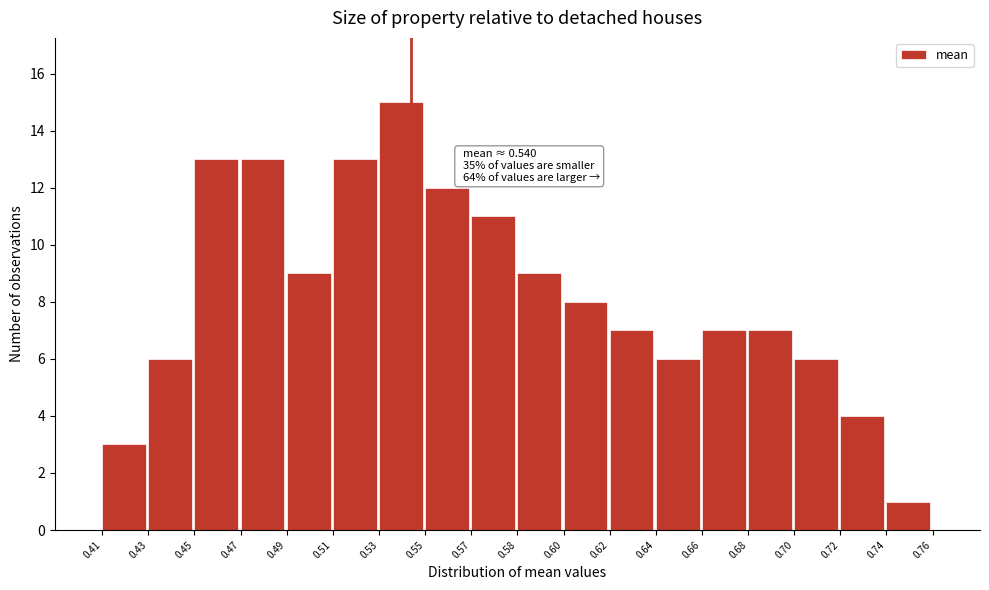

Reading left to right, list all the values displayed in this chart.

0.41=3	0.43=6	0.45=13	0.47=13	0.49=9	0.51=13	0.53=15	0.55=12	0.57=11	0.58=9	0.60=8	0.62=7	0.64=6	0.66=7	0.68=7	0.70=6	0.72=4	0.74=1